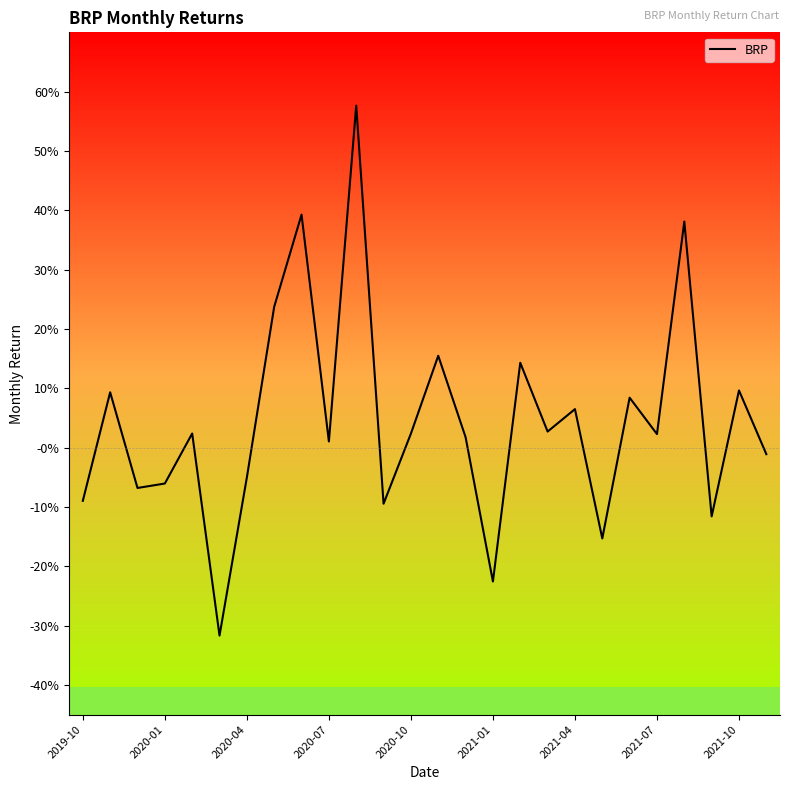

Does the chart have visible grid lines?

No